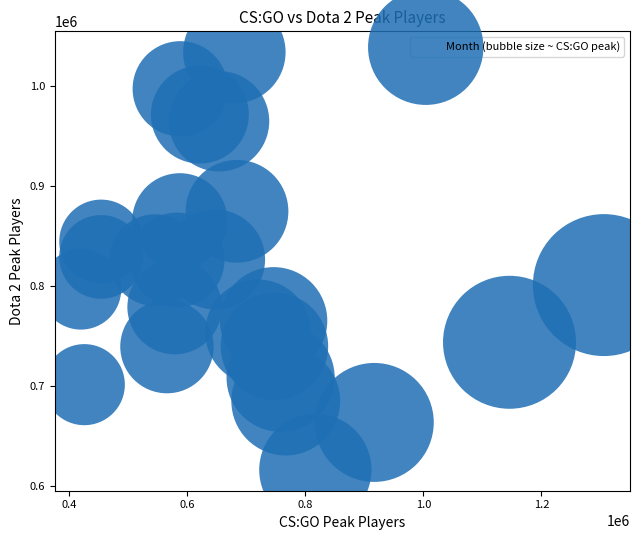

What is the range of Y values (max minus min)?

417510